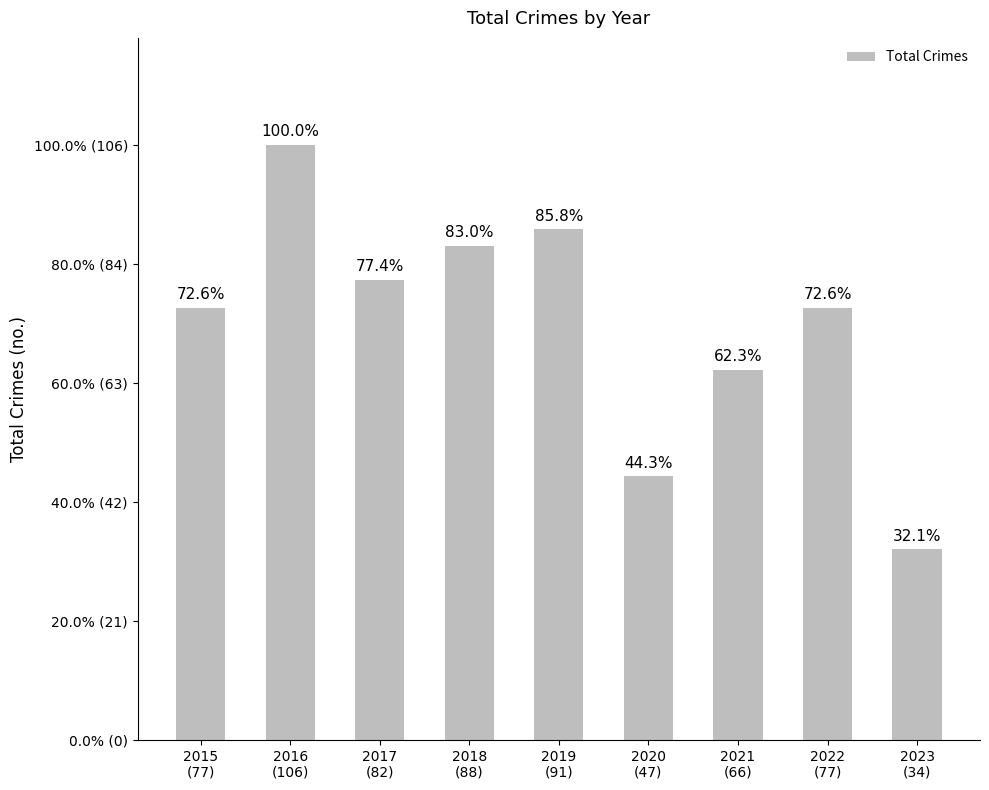

Approximately how many times larger is the value at 2016
(106) compared to 2020
(47)?

2.3